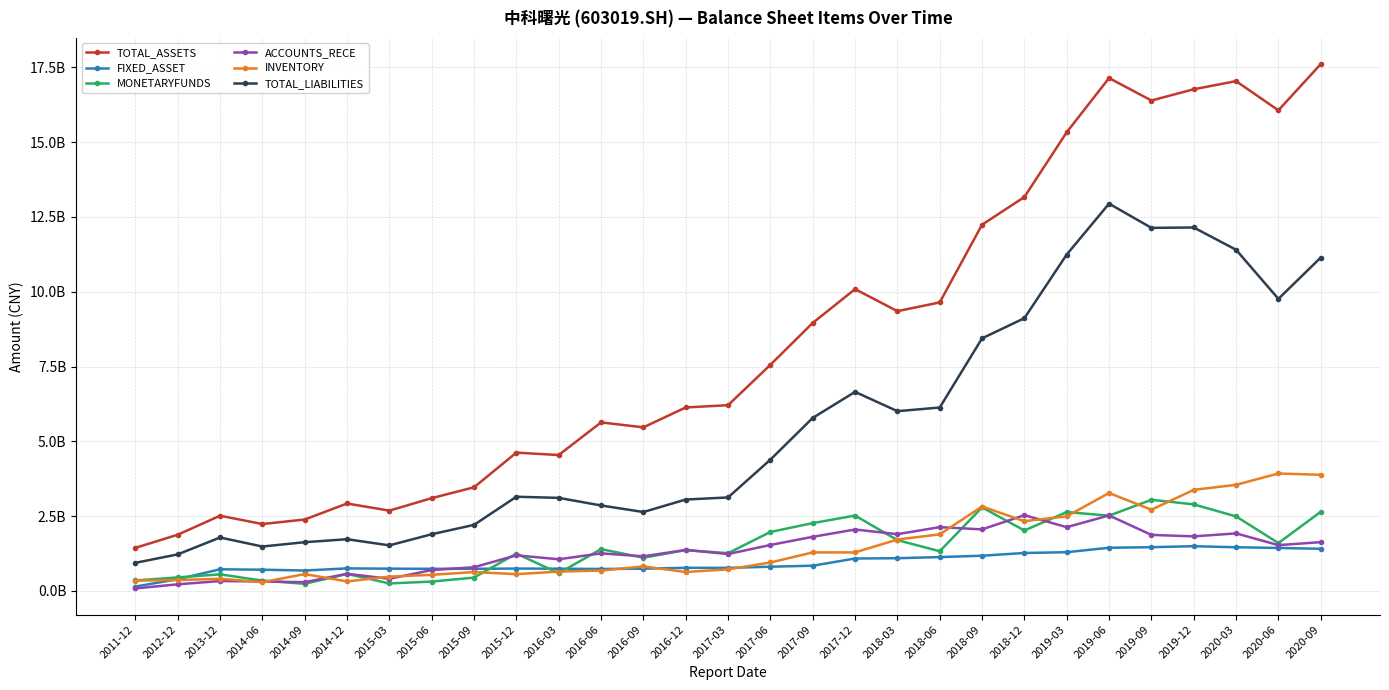

What is the difference between the maximum and second lowest values in the FIXED_ASSET series?

1103183860.3